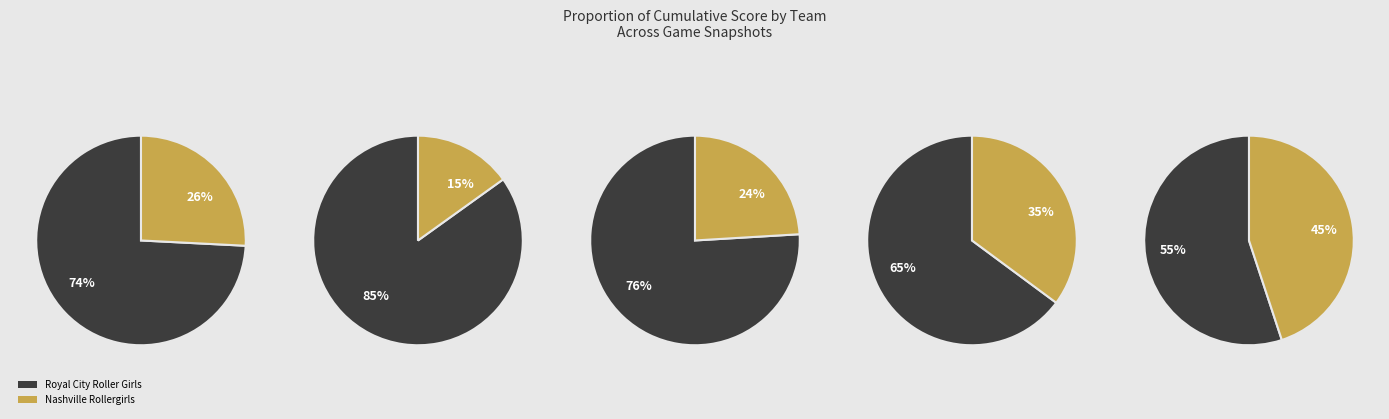

Which has a higher value, 2 or 0?

2